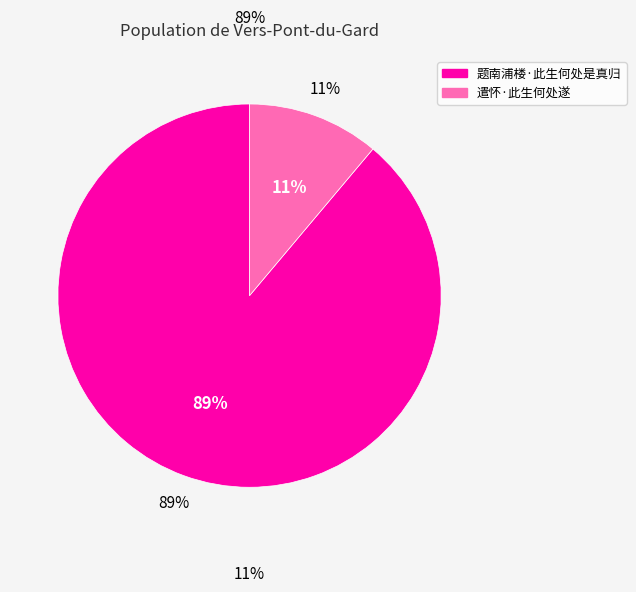

Count the number of slices in the pie.

2